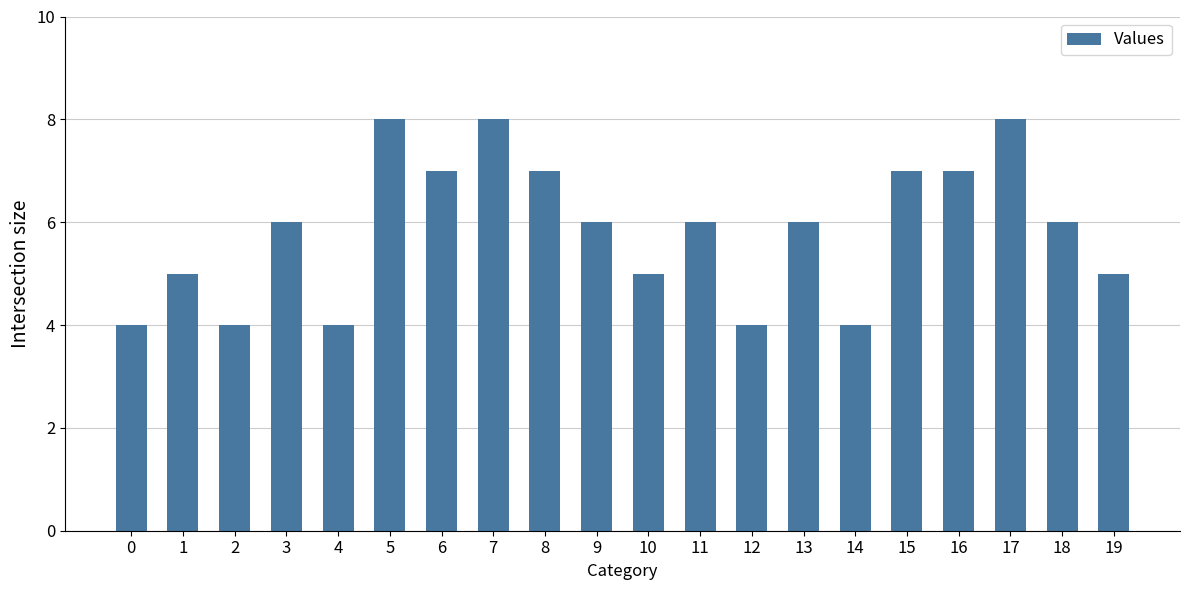

What is the sum of all values?

117